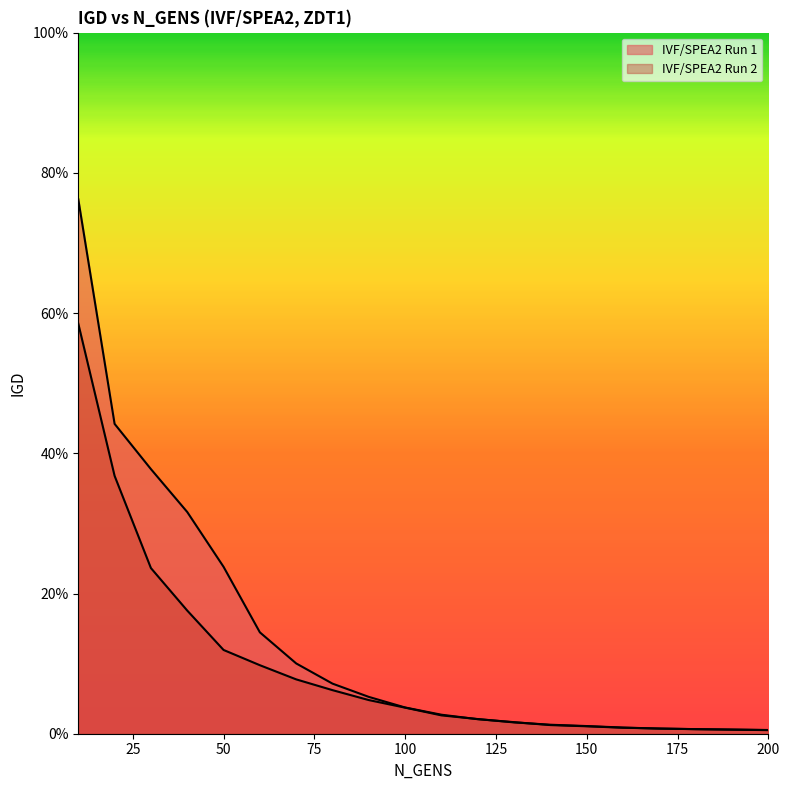

Reading left to right, list all the values displayed in this chart.

IVF/SPEA2 Run 1: 10=0.8	20=0.4	30=0.4	40=0.3	50=0.2	60=0.1	70=0.1	80=0.1	90=0.1	100=0.0	110=0.0	120=0.0	130=0.0	140=0.0	150=0.0	160=0.0	170=0.0	180=0.0	190=0.0	200=0.0
IVF/SPEA2 Run 2: 10=0.6	20=0.4	30=0.2	40=0.2	50=0.1	60=0.1	70=0.1	80=0.1	90=0.0	100=0.0	110=0.0	120=0.0	130=0.0	140=0.0	150=0.0	160=0.0	170=0.0	180=0.0	190=0.0	200=0.0